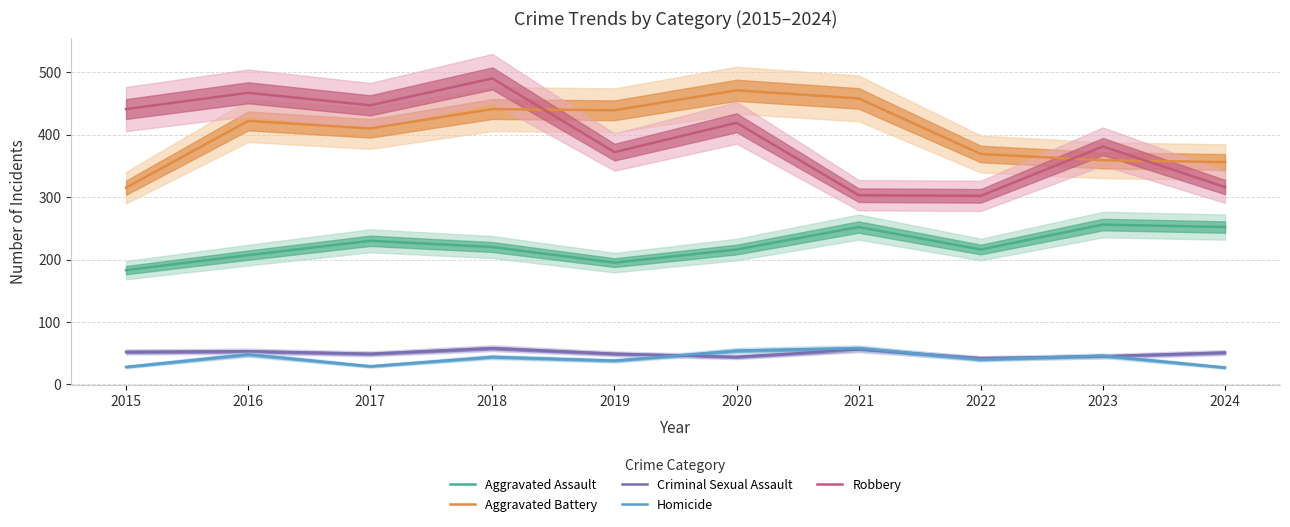

Is it true that Criminal Sexual Assault equals 21 at 2021?

False